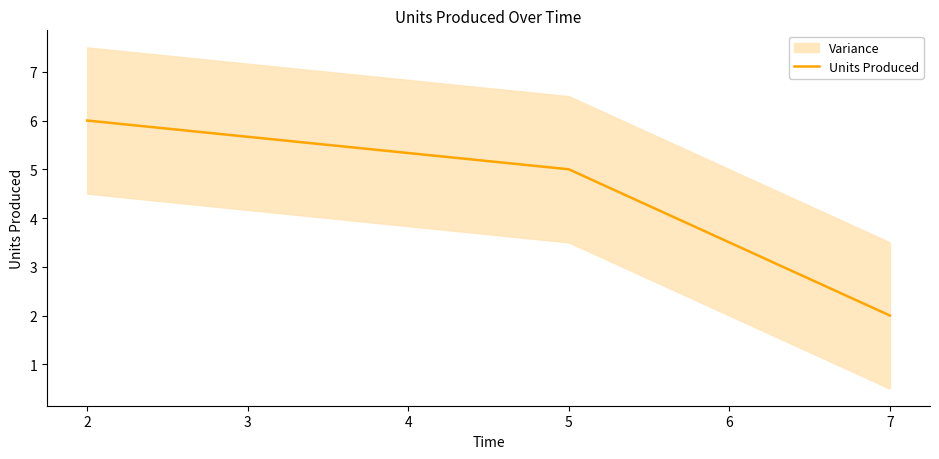

What is the average value?

4